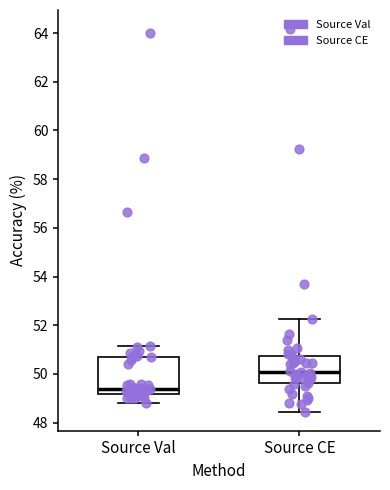

Where is the lower edge of the box for Source Val on the y-axis? The values are not printed on the chart, so give them approximately, as read against the axis.

49.2